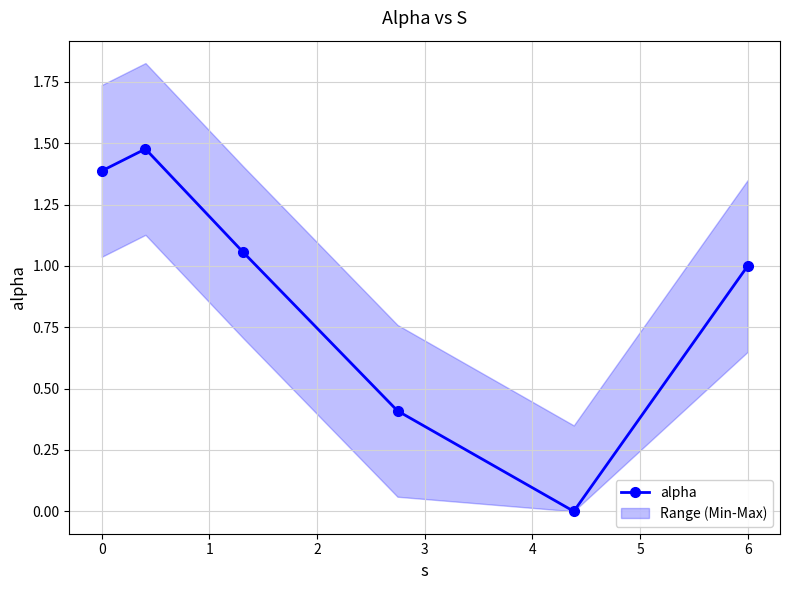

In alpha, how many points are lower than both neighbors (excluding endpoints)?

1